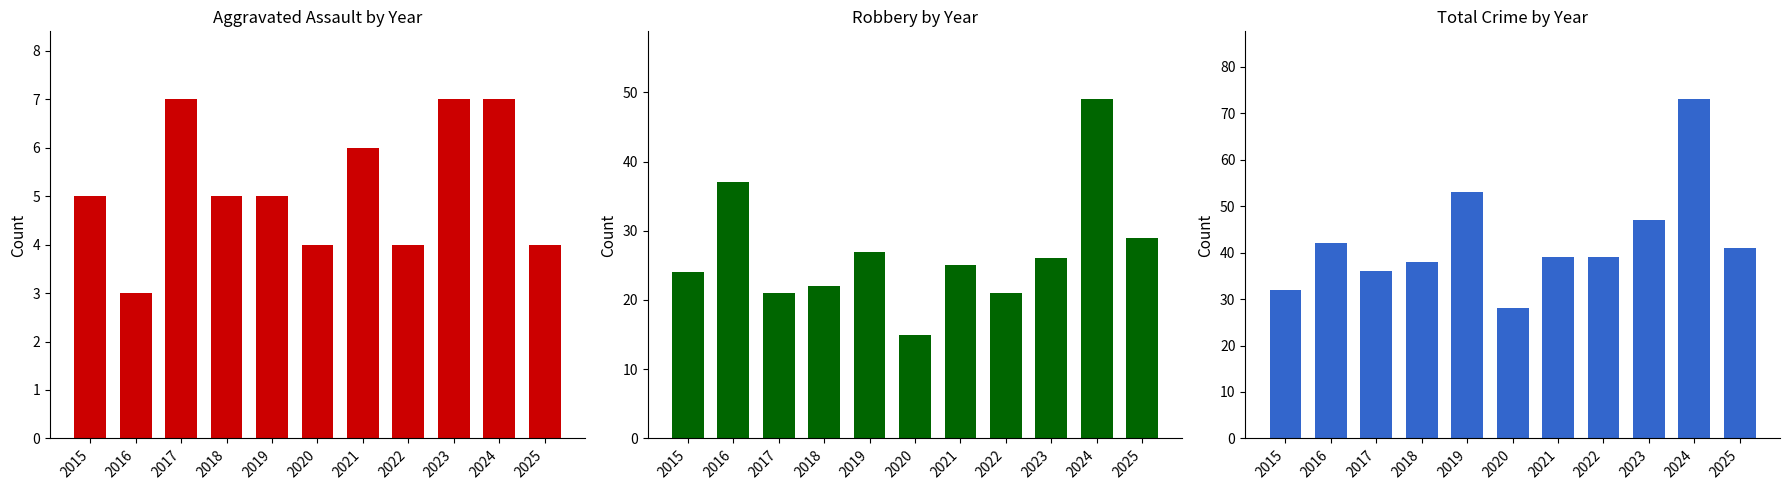

At which label does Total reach its minimum?

2020